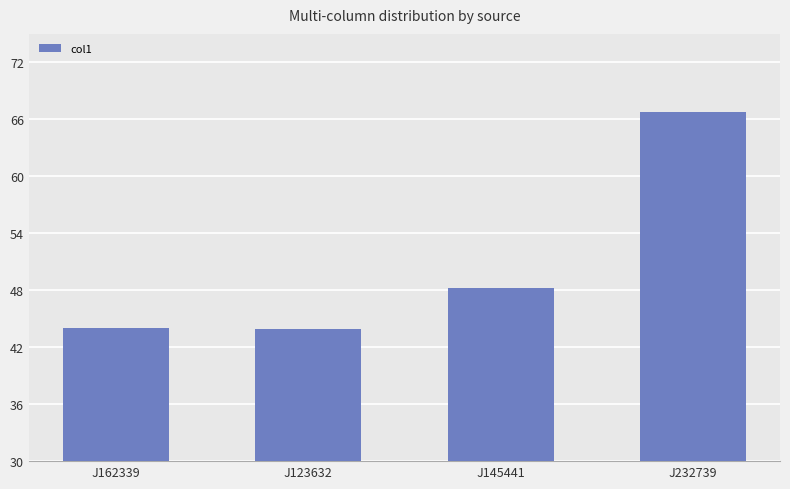

What is the label of the 3rd bar from the right?

J123632